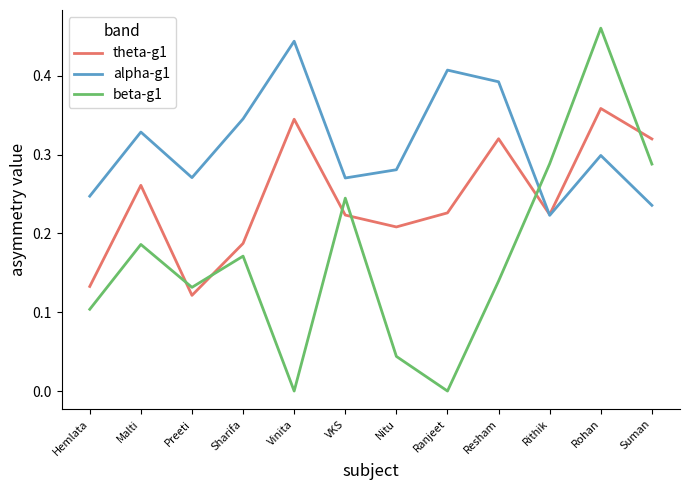

Does the chart display data point markers on the line(s)?

No